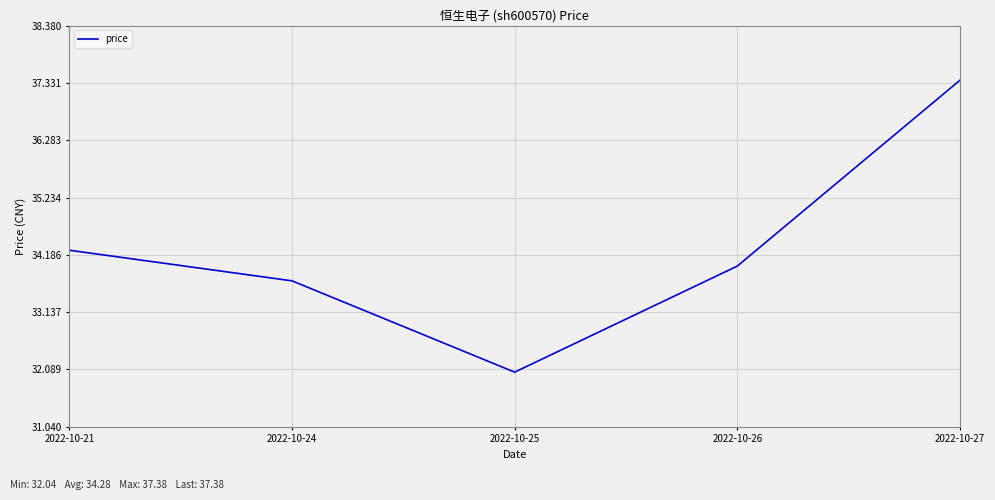

Reading left to right, transcribe all the data shown in this chart.

2022-10-21=34.3	2022-10-24=33.7	2022-10-25=32.0	2022-10-26=34.0	2022-10-27=37.4